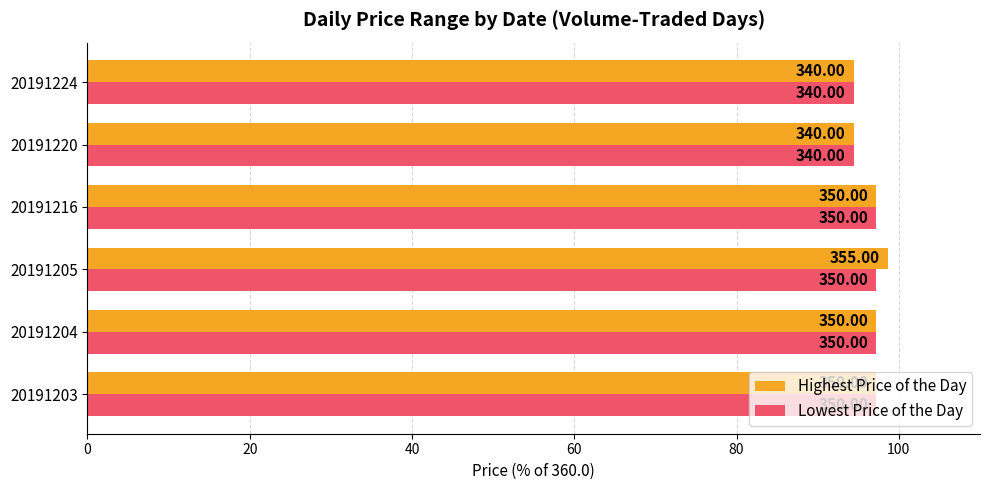

What is the difference between the maximum and minimum values in the Highest Price of the Day series?

4.2